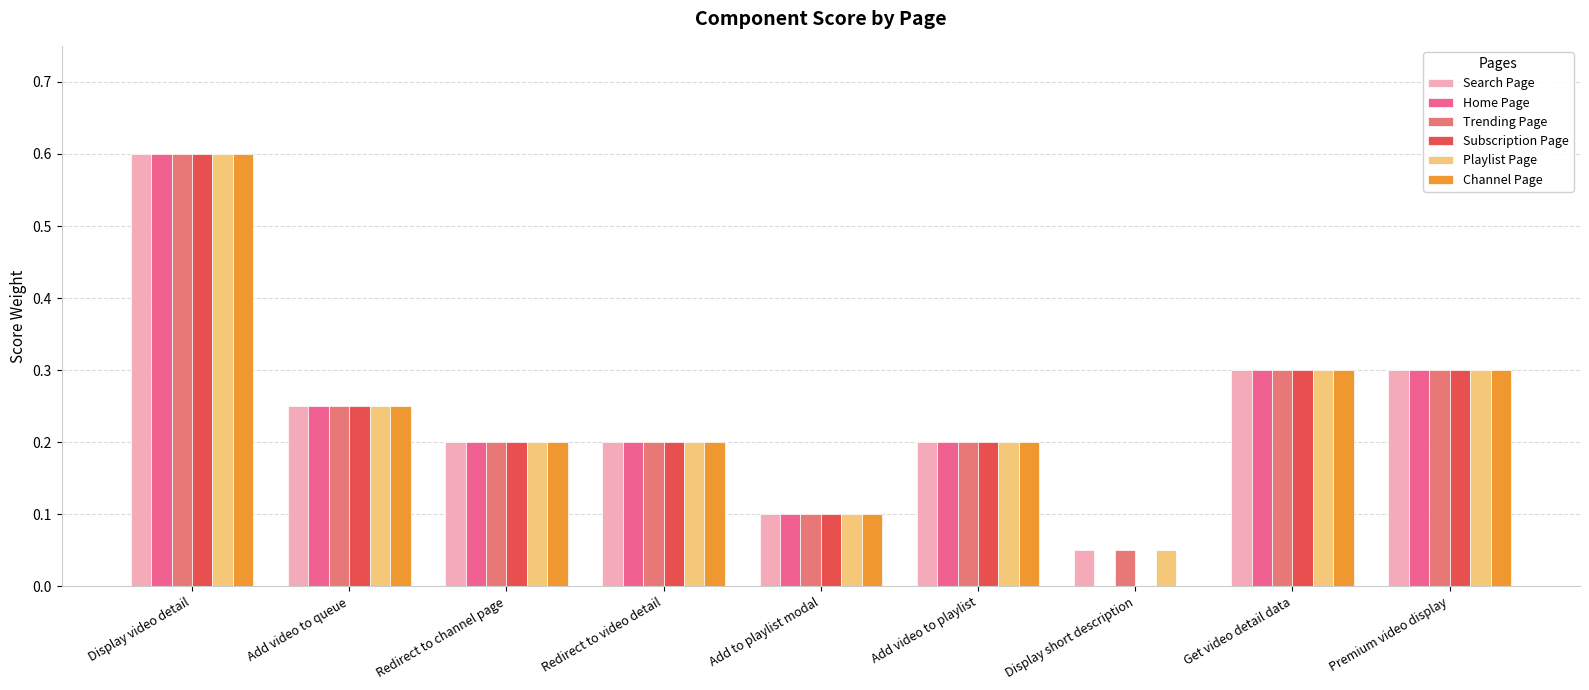

How many distinct data groups are displayed?

6